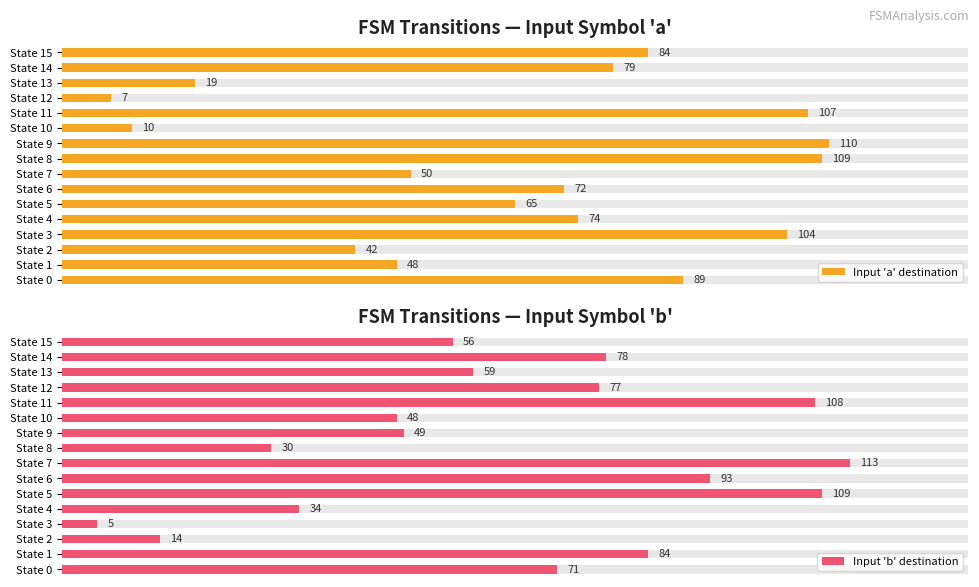

The Input 'a' destination series shows 10 at State 1. True or false?

False